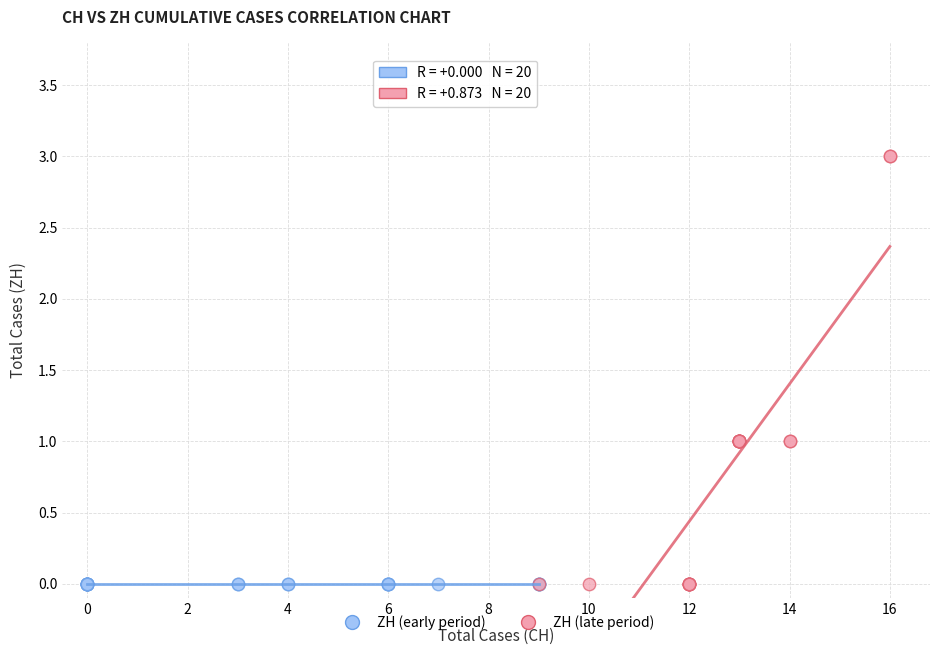

Which series contains the highest Y value?

ZH (late period)